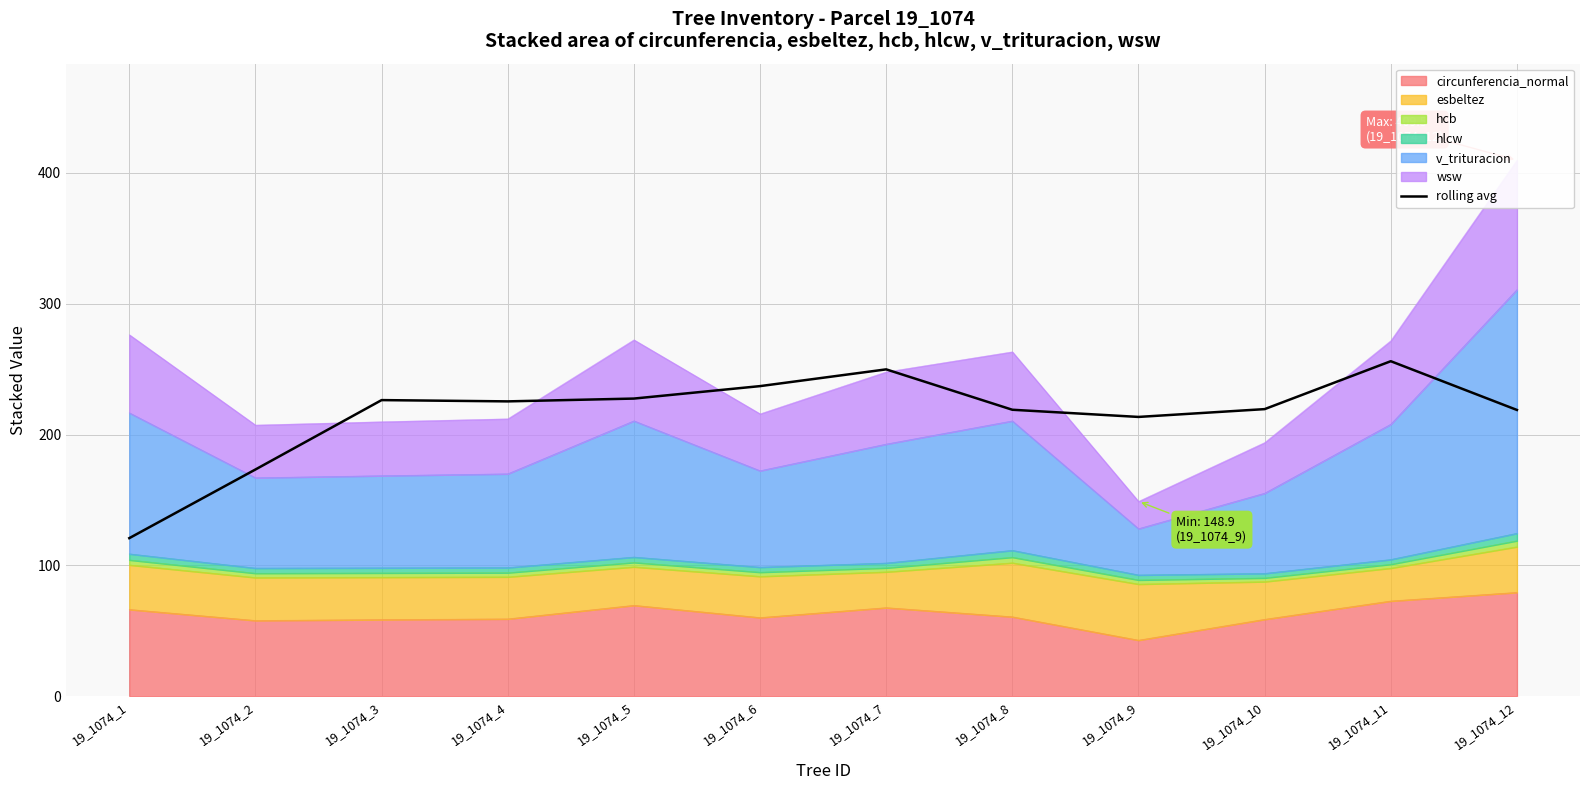

The value at 19_1074_12 is 218.7. True or false?

True